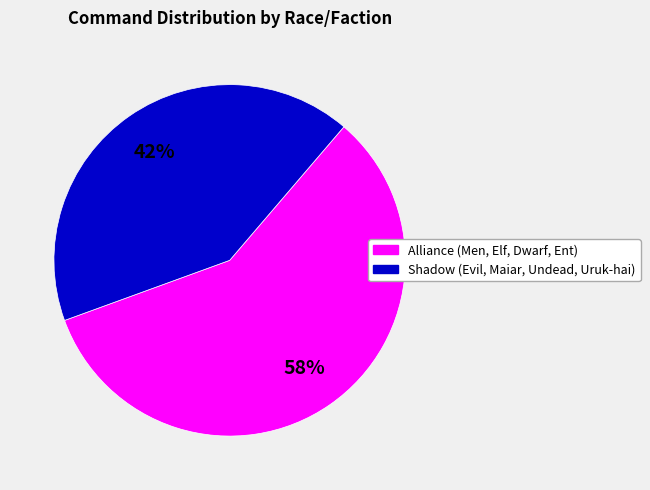

Is there a majority slice in this chart?

Yes